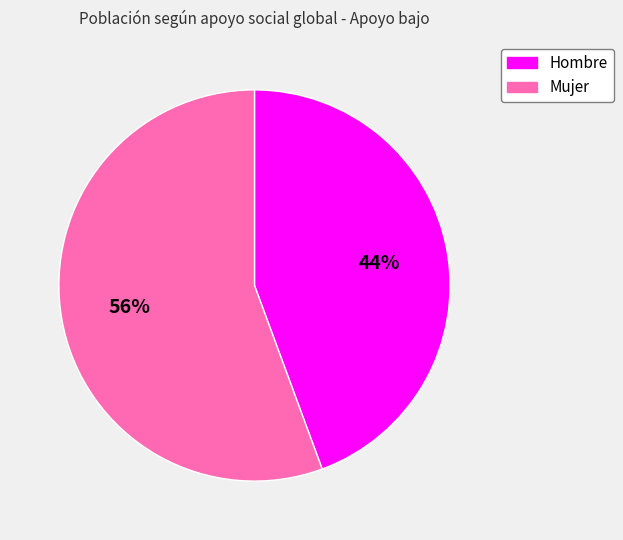

Is there any slice that represents more than half of the pie?

Yes